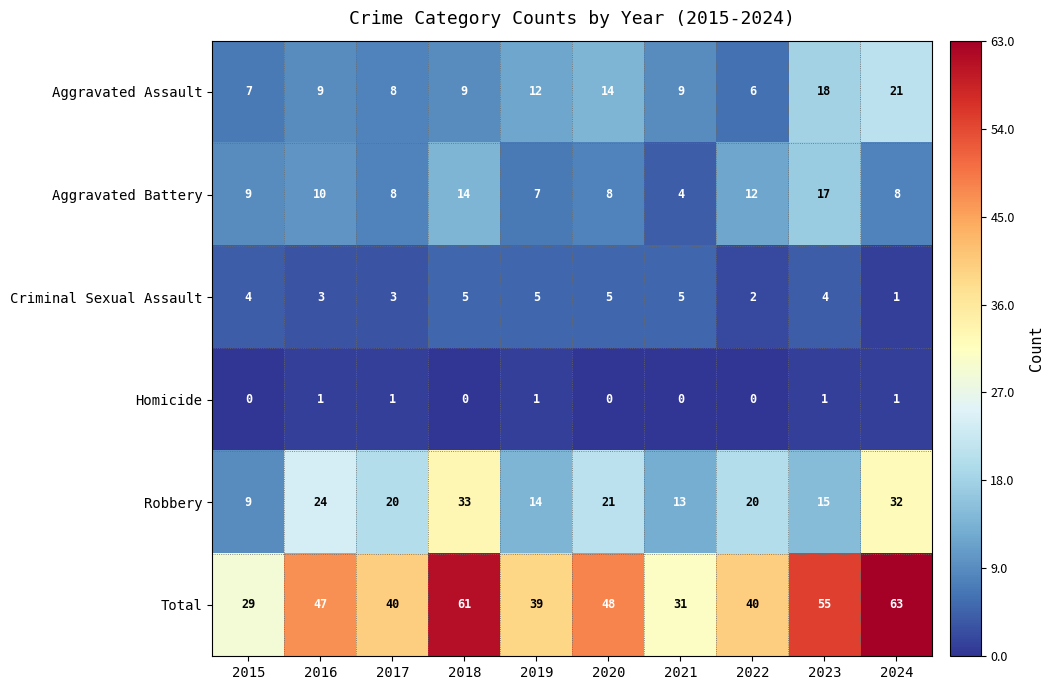

How many values in the Aggravated Battery series are below 9?

5